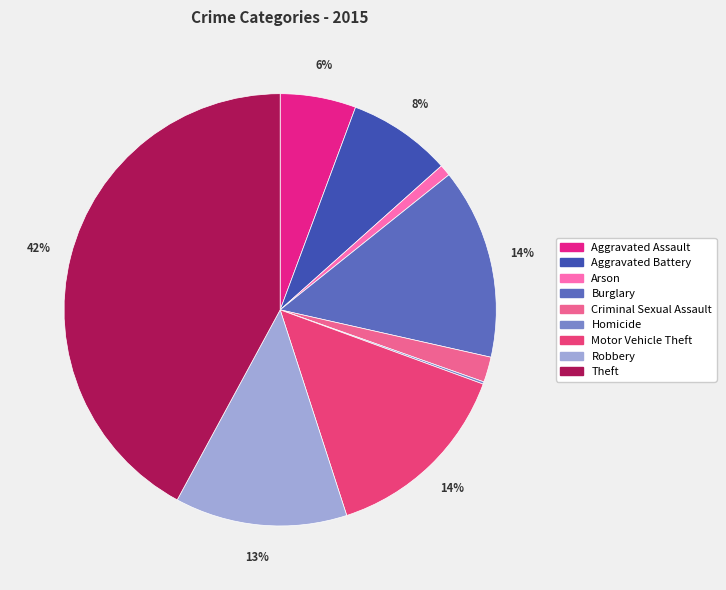

What percentage is the Criminal Sexual Assault slice, to the nearest percent?

2%